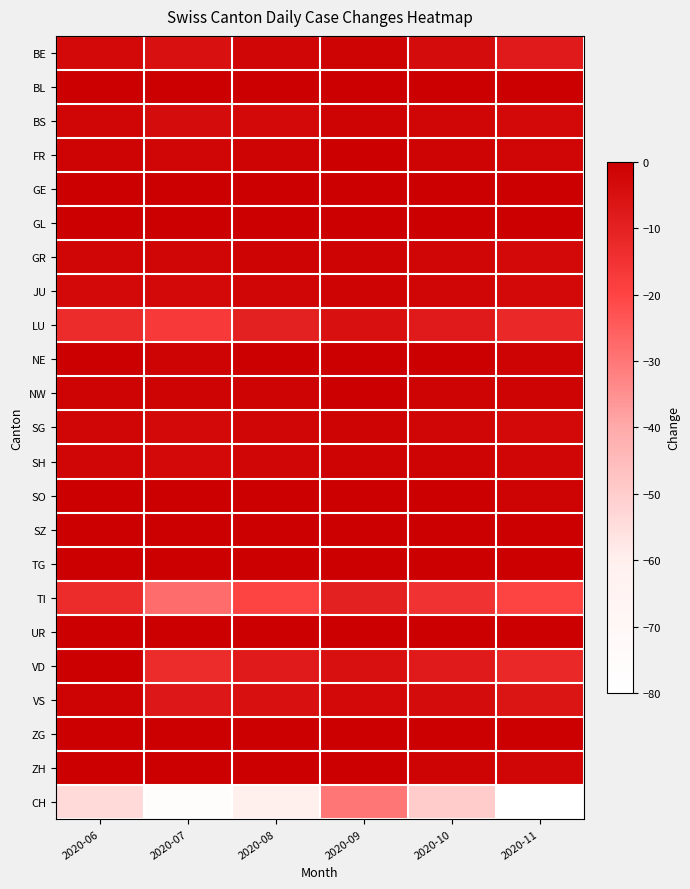

Which series has the largest range (max minus min)?

CH